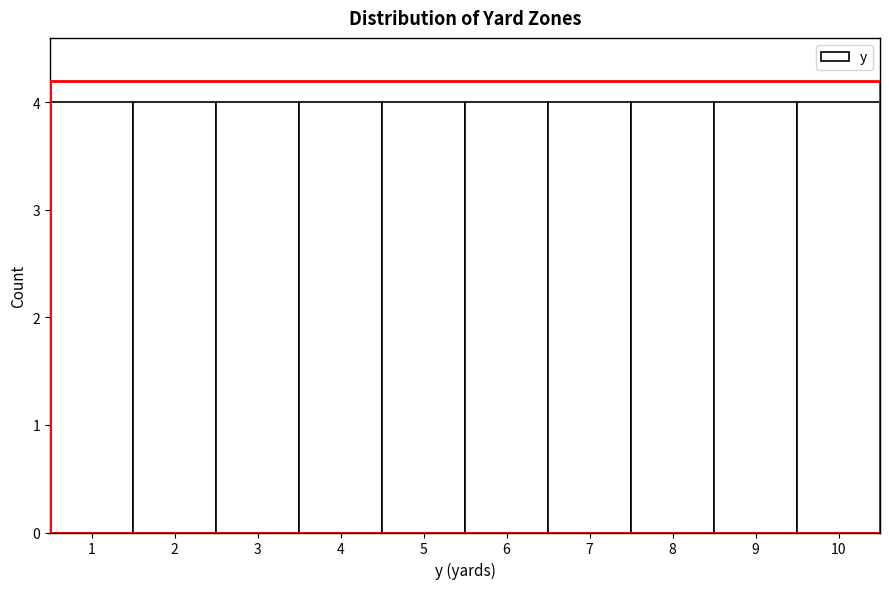

How tall is the bar that spans 8.5 to 9.5 on the x-axis? The values are not printed on the chart, so give them approximately, as read against the axis.

4